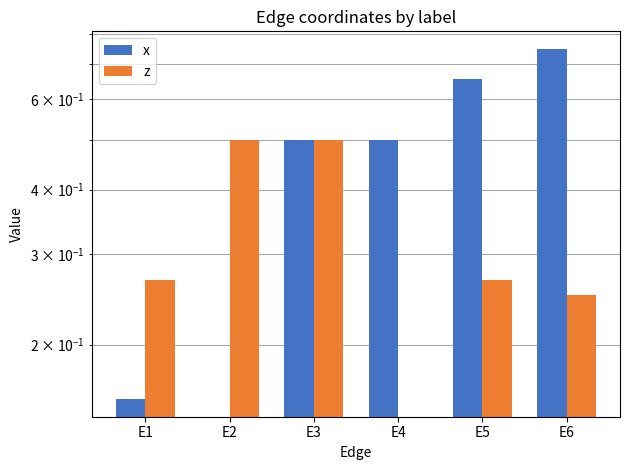

What is the value of the x bar at the 6th from the left?

0.8